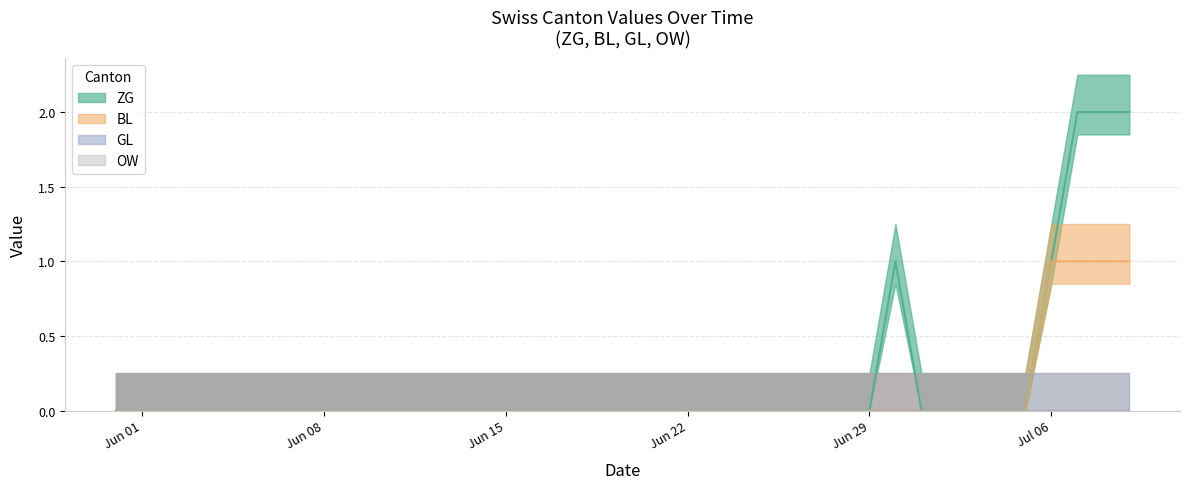

Rank the series at 22 from highest to lowest value.

ZG, BL, GL, OW